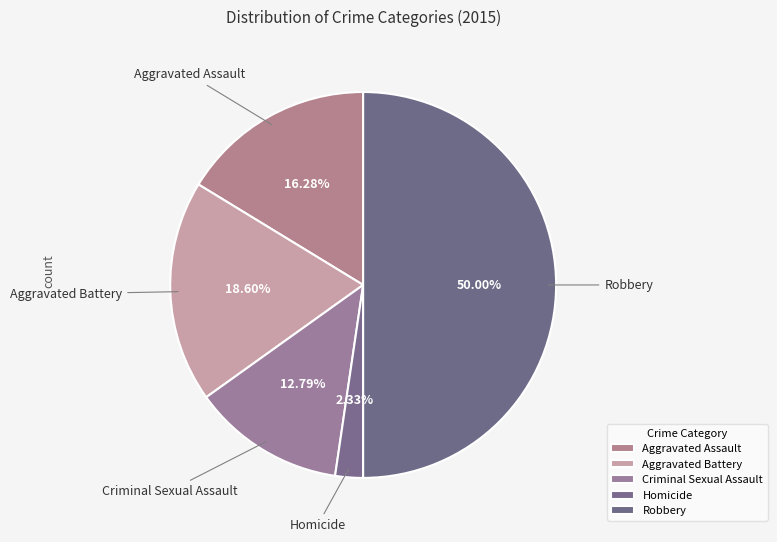

To the nearest percent, what is the difference between the Criminal Sexual Assault and Homicide slice percentages?

10%